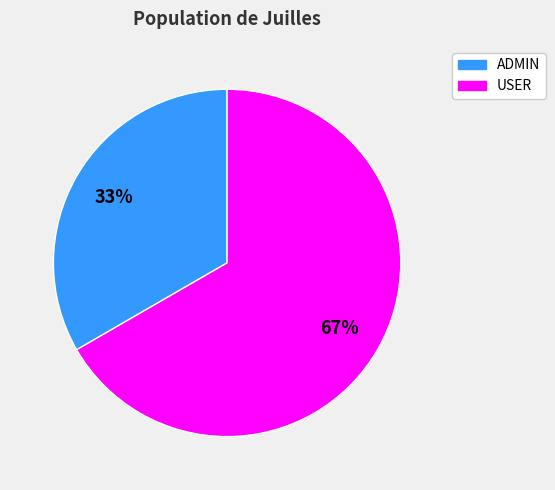

True or false: ADMIN accounts for 33% of the total.

True